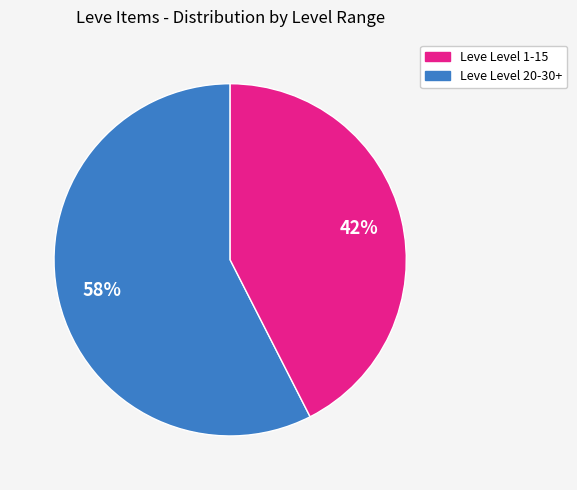

Which category accounts for the majority?

Leve Level 1-15